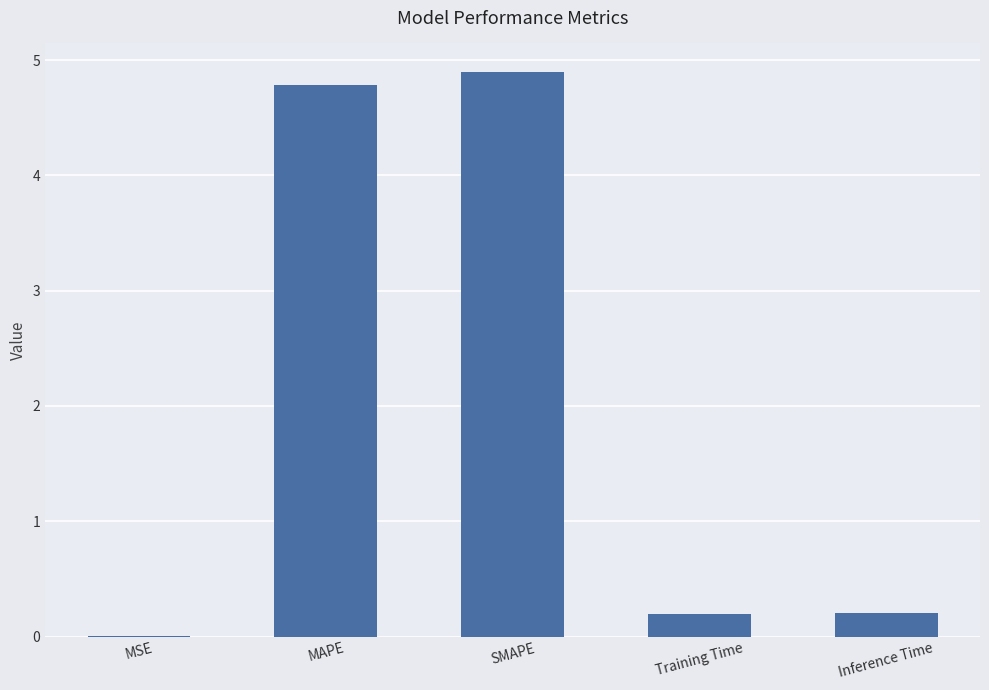

What is the sum of all values?

10.1